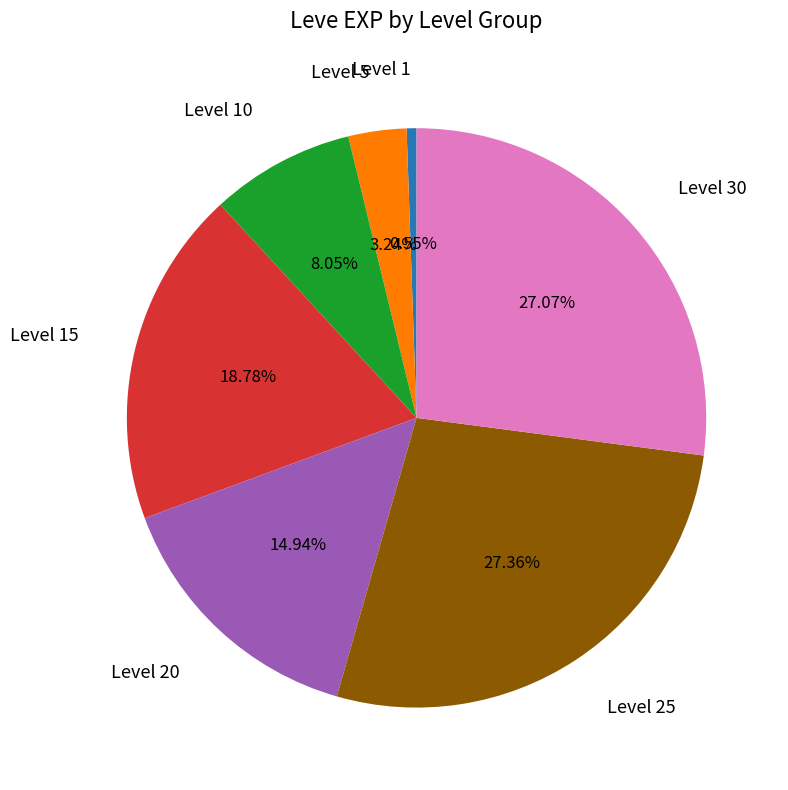

Is there a majority slice in this chart?

No